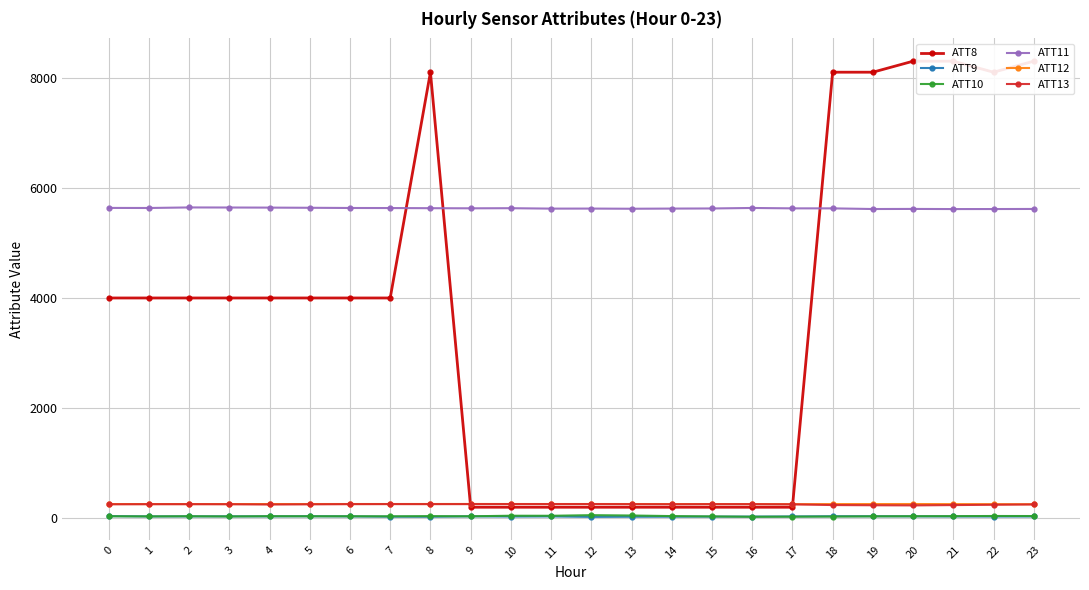

Where is ATT11 nearest to the value 5629?

9